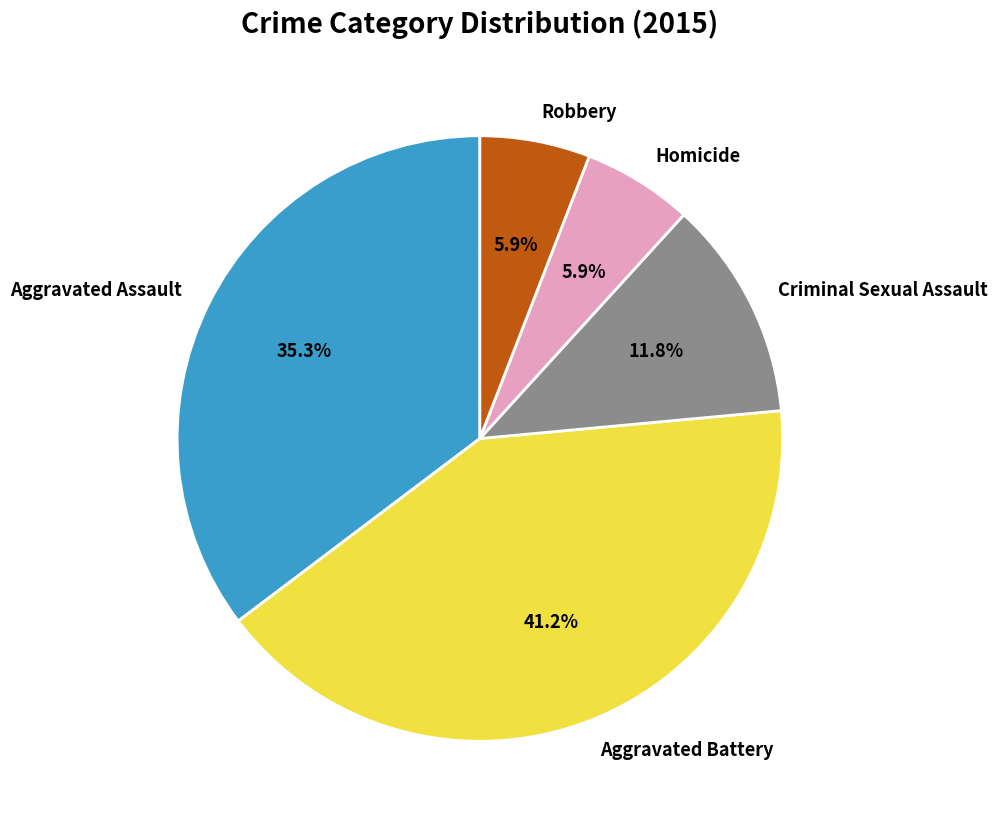

To the nearest percent, what percentage of the pie is Criminal Sexual Assault?

12%